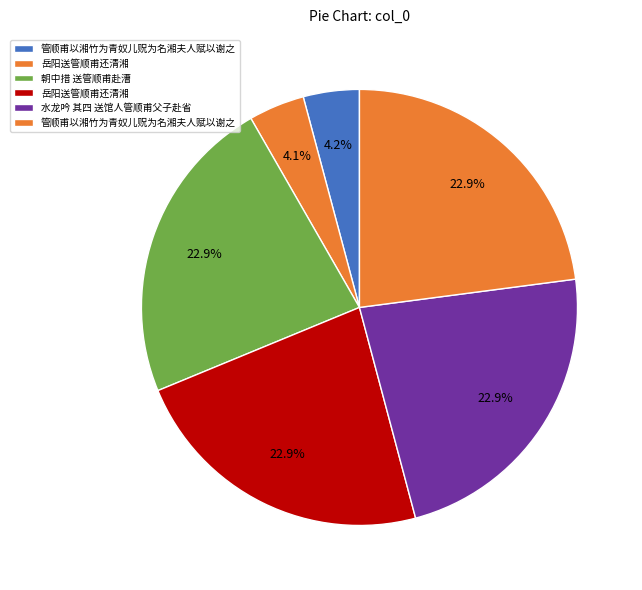

How many segments does this pie chart have?

6